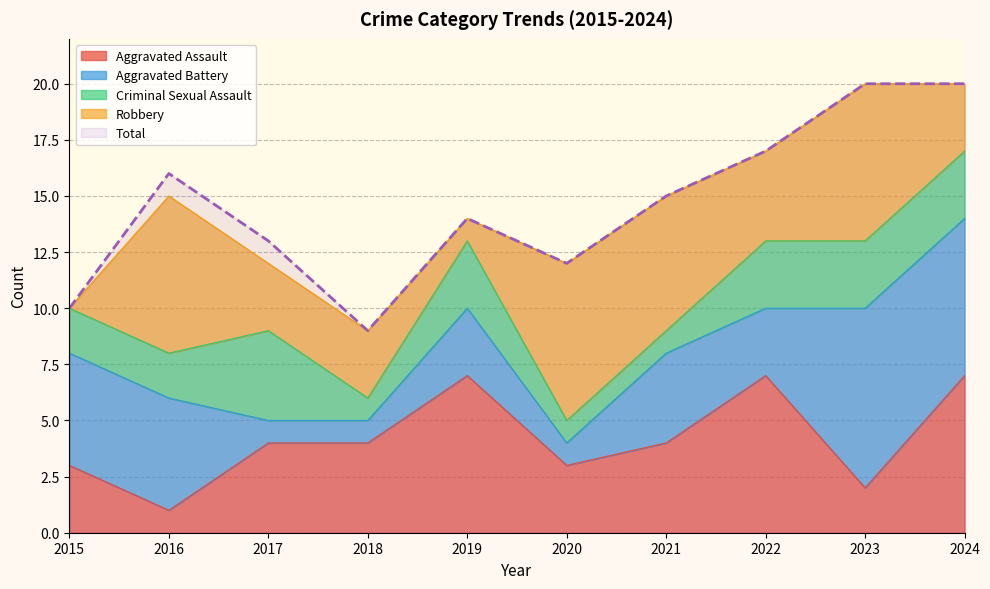

Which series has the largest total across all categories?

Total